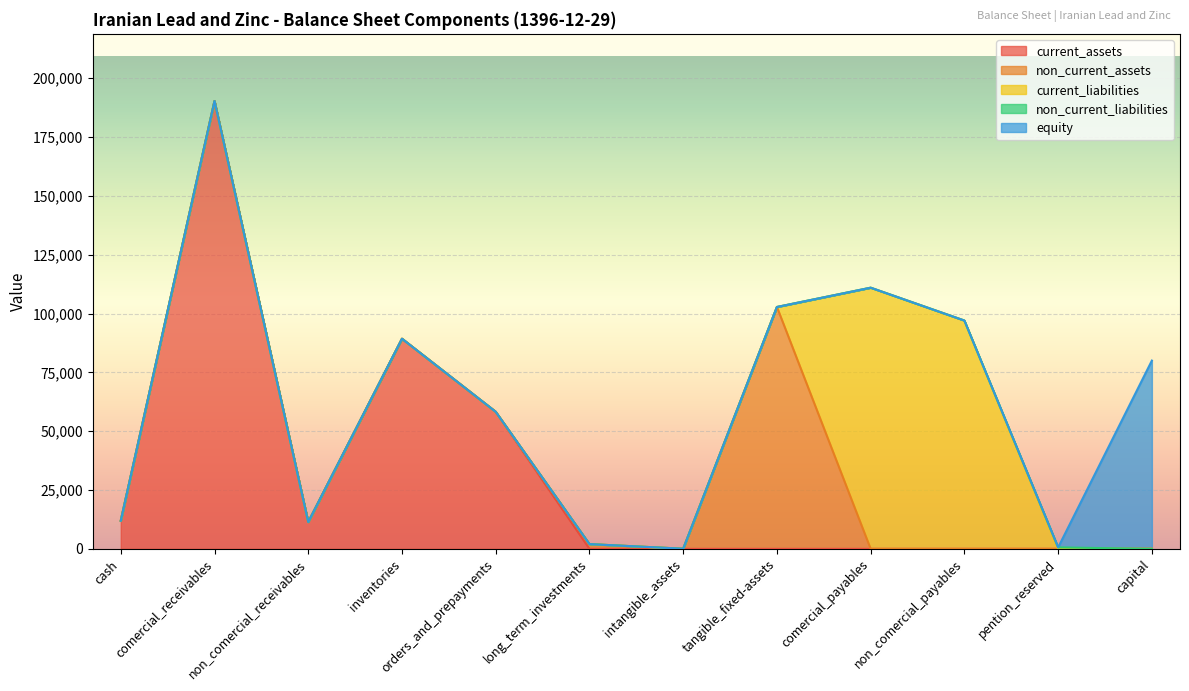

True or false: capital and total_liabilities cross at least once.

False